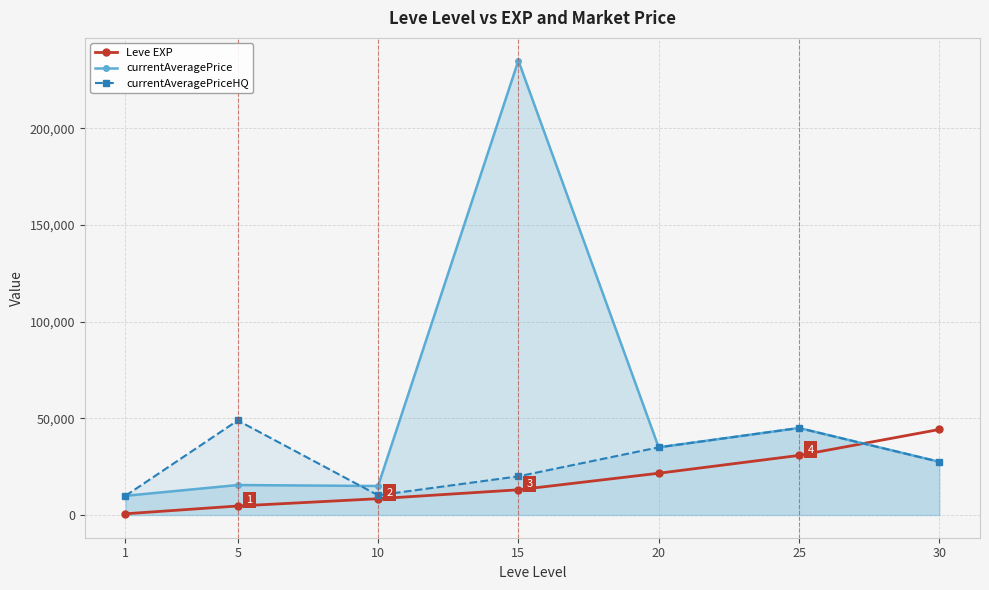

At which category does currentAveragePrice reach its first local valley?

10